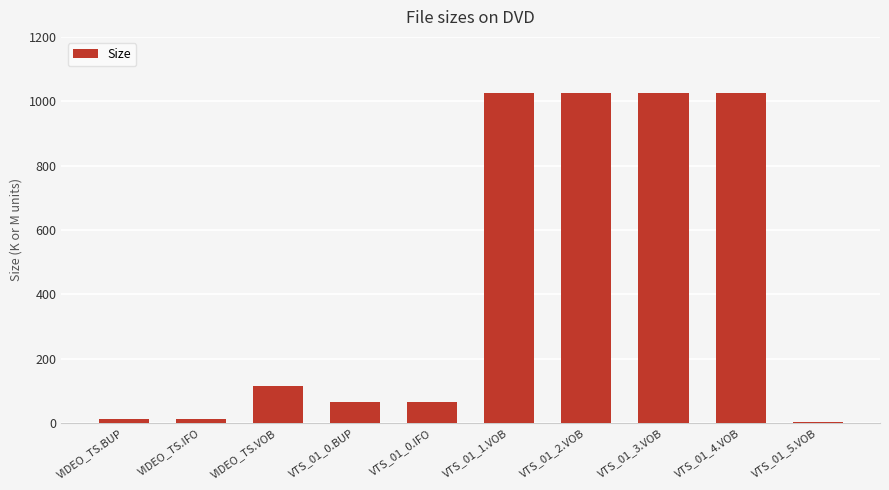

The value at VIDEO_TS.VOB is 47.3. True or false?

False